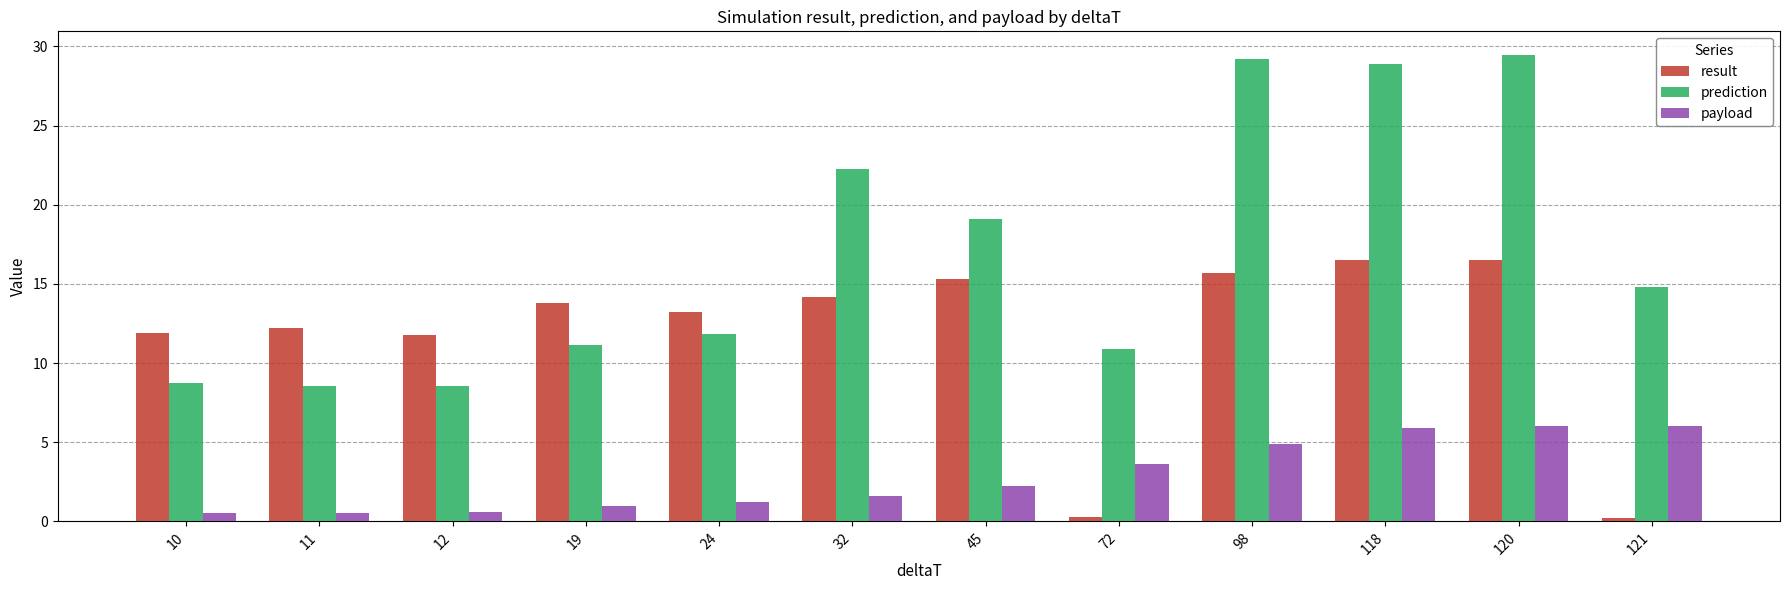

List the series in order of their overall mean, highest first.

prediction, result, payload